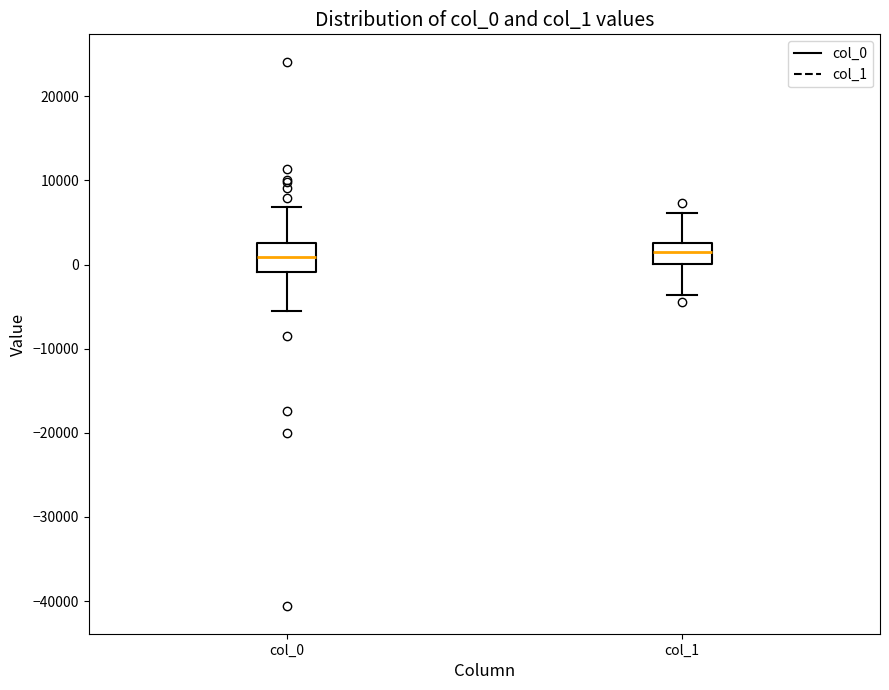

Reading left to right, transcribe this box plot: for each box, give where its median line is, the range the box spans, and where its two whiskers end, as read against the y-axis. The values are not printed on the chart, so give them approximately, as read against the axis.

col_0: median 1000, box -1000 to 3000, whiskers -6000 to 7000
col_1: median 2000, box 0 to 3000, whiskers -4000 to 6000